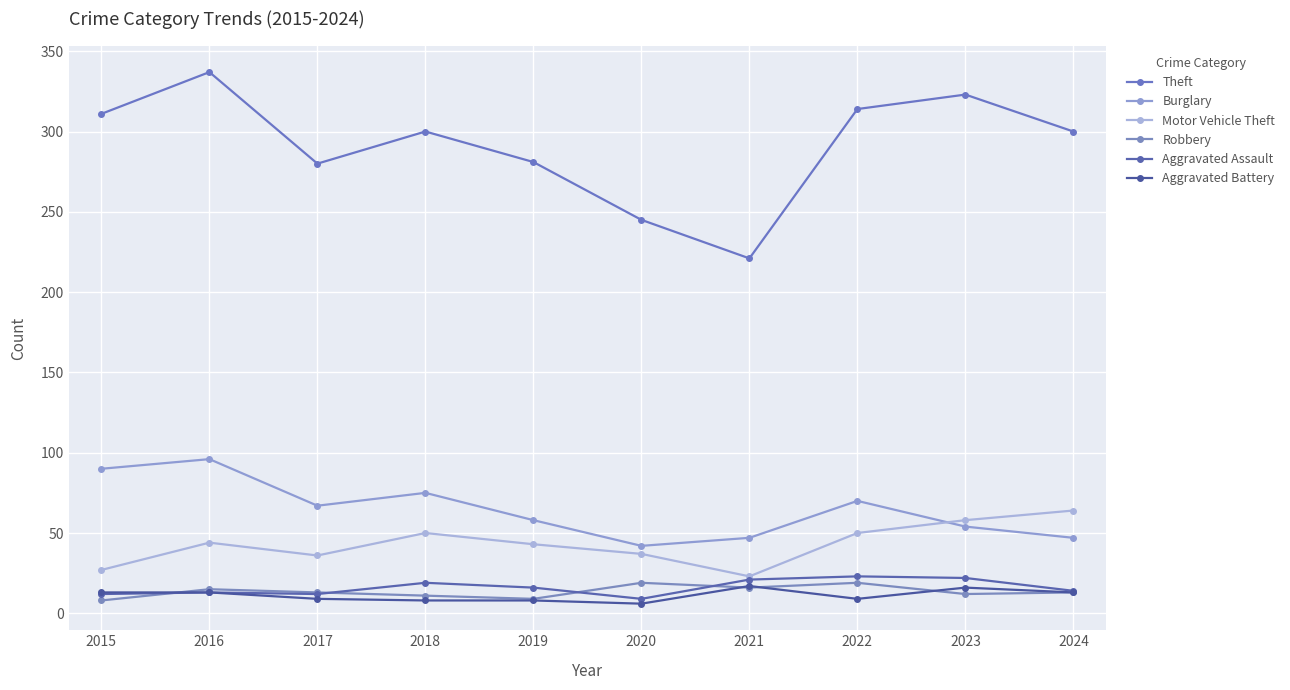

What are all the series names shown in the legend?

Theft, Burglary, Motor Vehicle Theft, Robbery, Aggravated Assault, Aggravated Battery